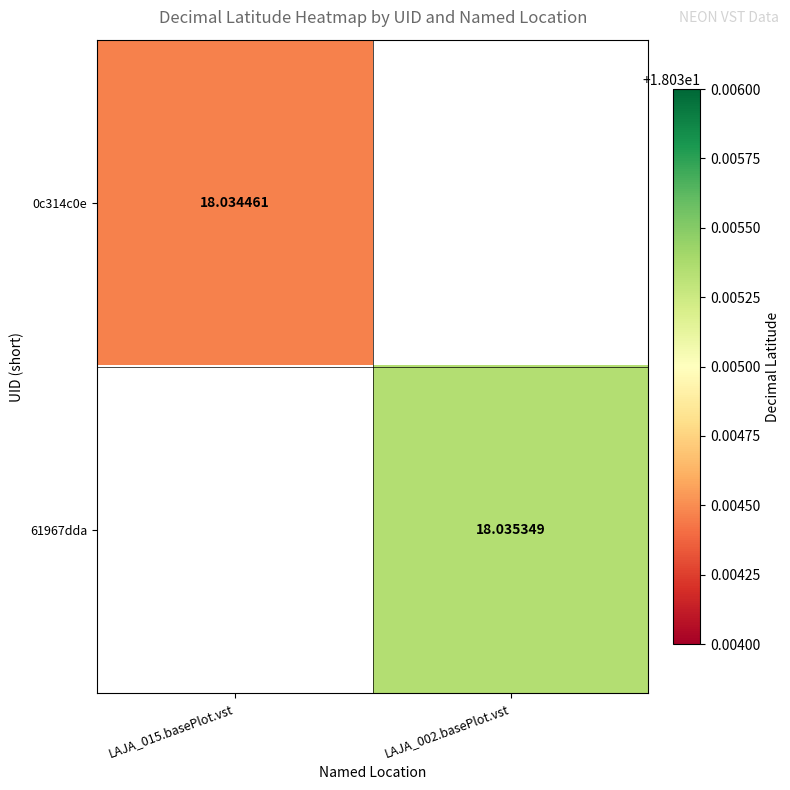

Is the value of 61967dda at LAJA_002.basePlot.vst greater than the value of 0c314c0e at LAJA_015.basePlot.vst?

Yes